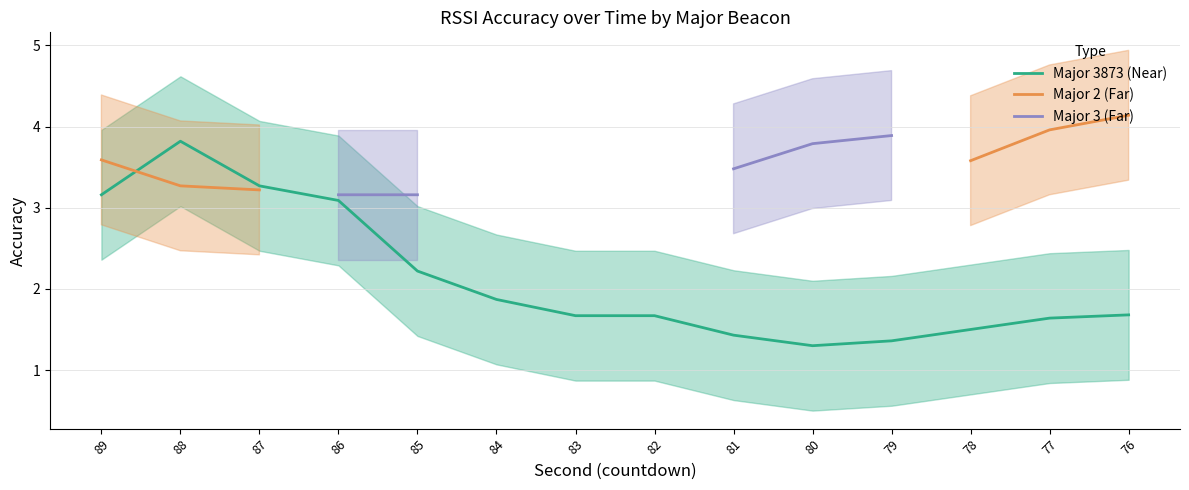

Is the value of Major 3873 (Near) at 84 greater than the value of Major 2 (Far) at 83?

No